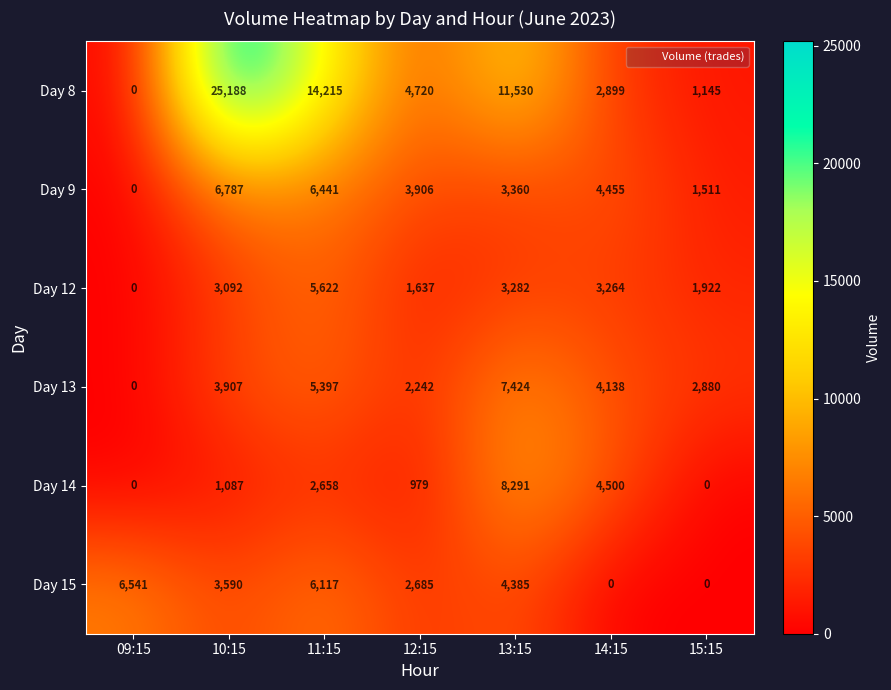

Is it true that Day 13 equals 2880 at 15:15?

True